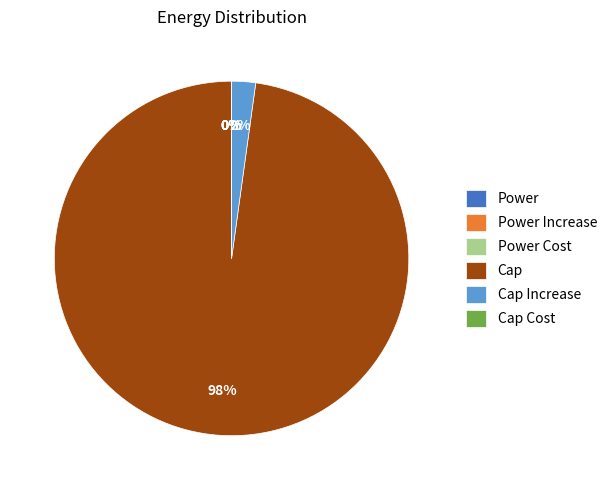

Which category accounts for the majority?

Cap